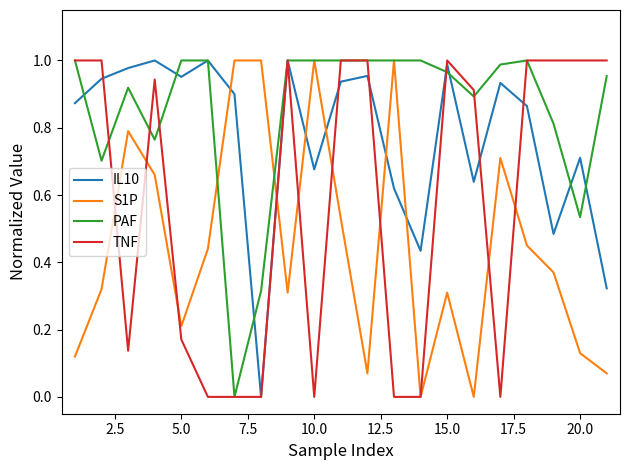

After their last crossing, which series has the higher values: IL10 or S1P?

IL10